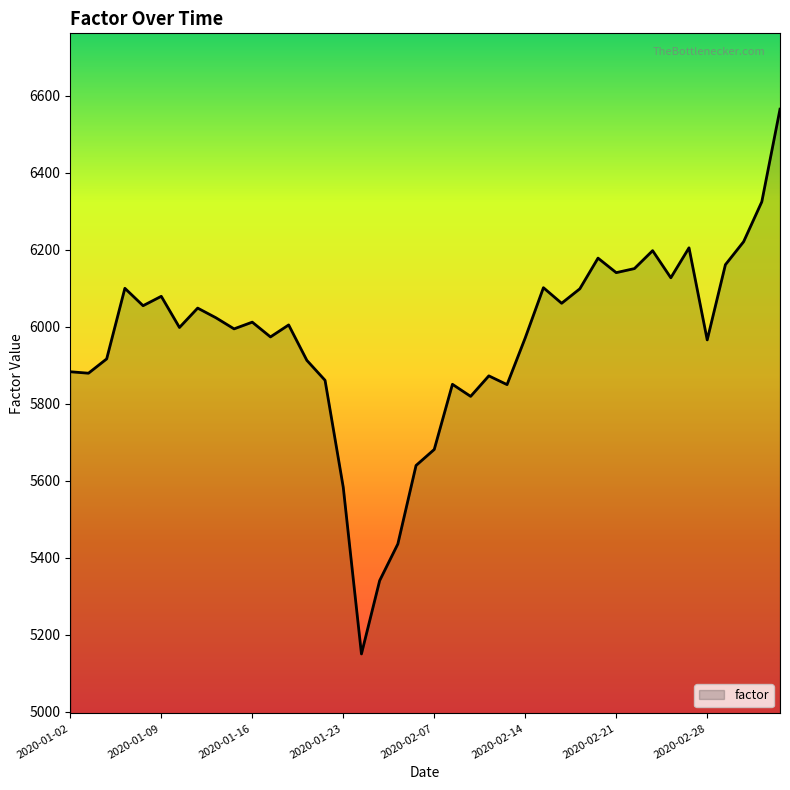

What is the difference between the maximum and minimum values?

1414.5